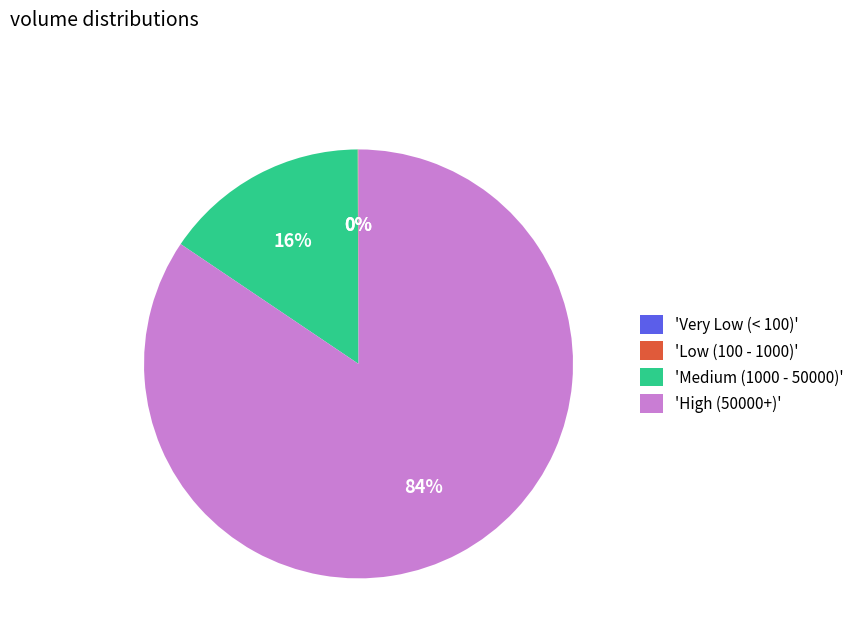

True or false: 'Medium (1000 - 50000)' accounts for 21% of the total.

False